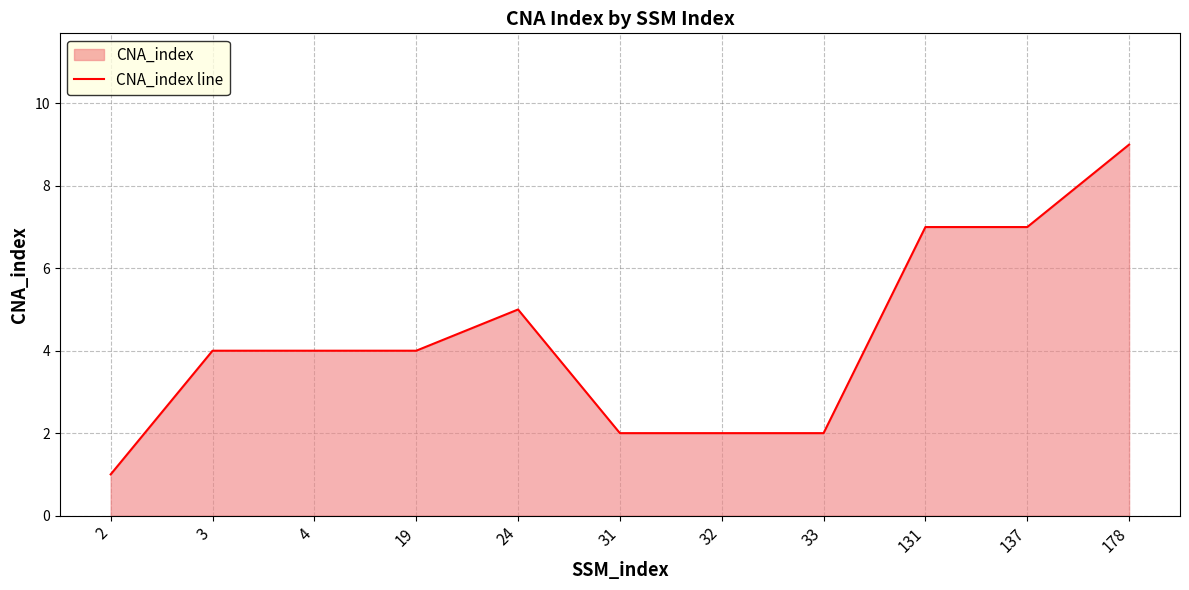

How many data points does each series have?

11